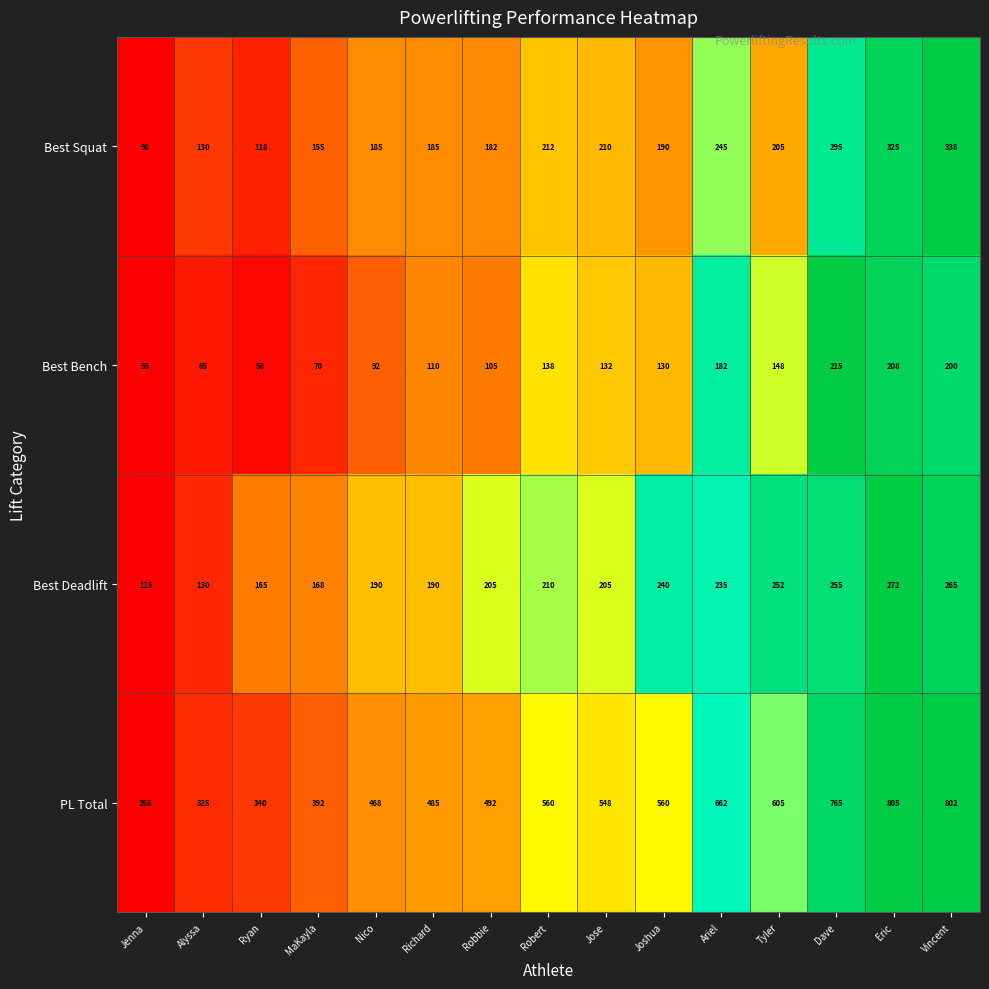

What is the approximate value of PL Total at Ryan, to the nearest 100?

300